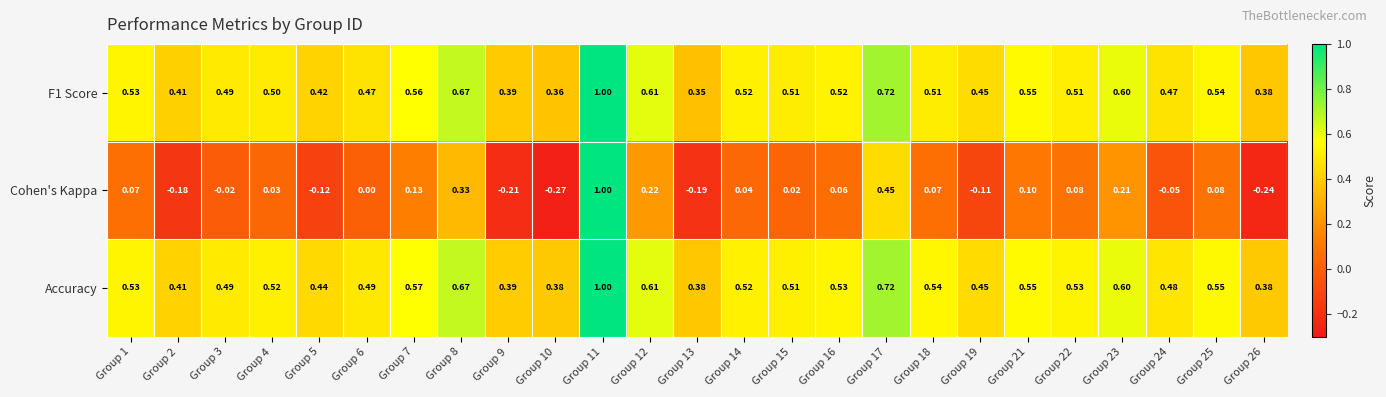

Is the value of Cohen's Kappa at Group 25 greater than the value of F1 Score at Group 12?

No